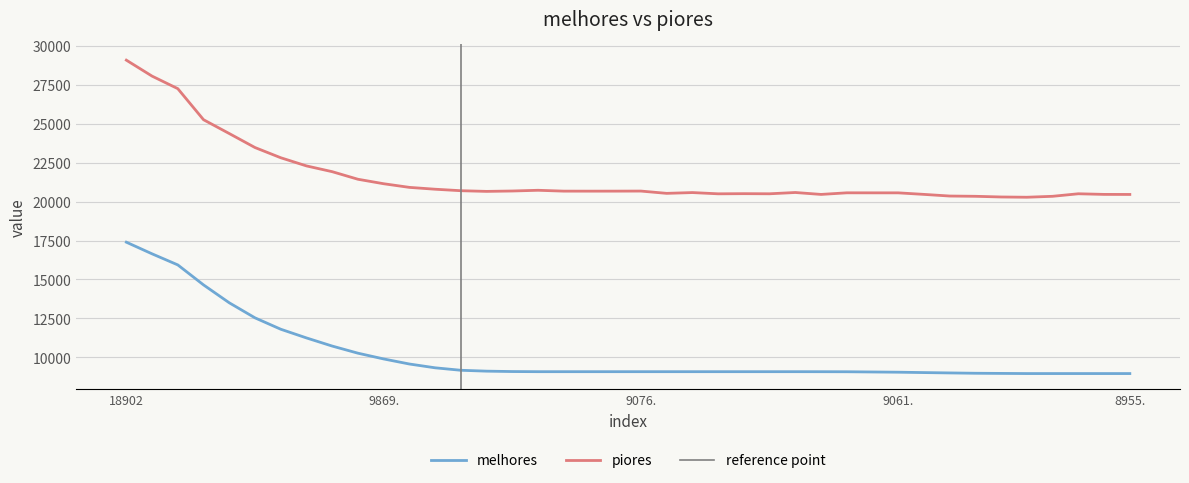

True or false: melhores and piores cross at least once.

False